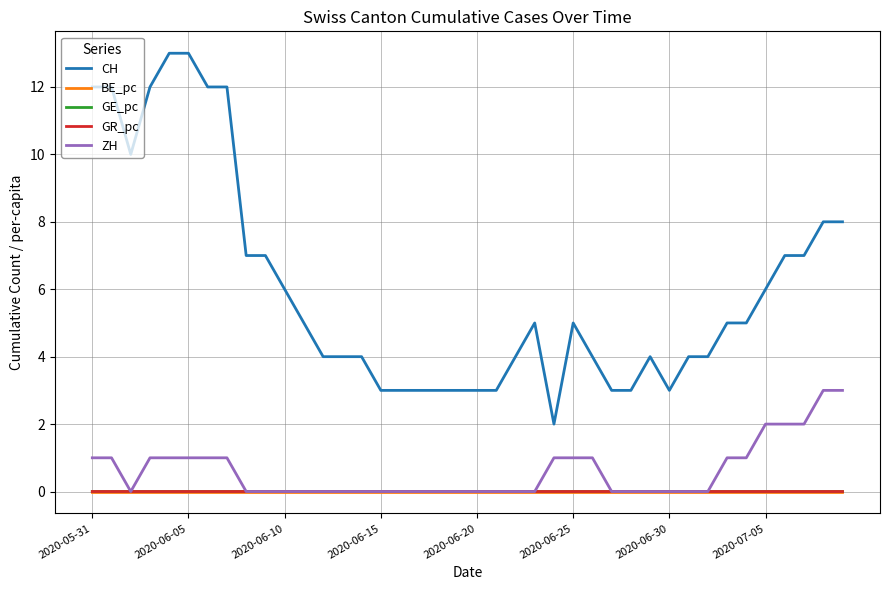

Which series has the largest range (max minus min)?

CH